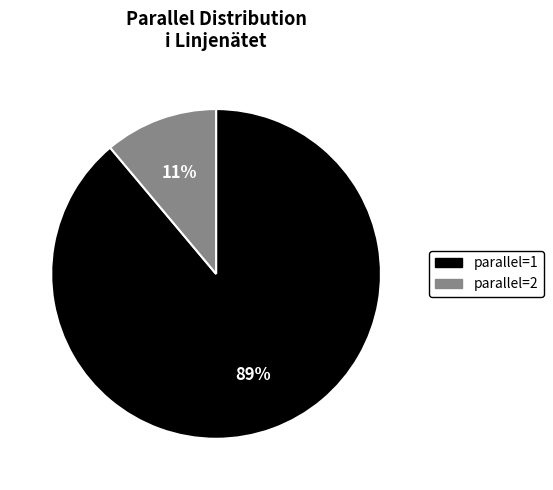

To the nearest percent, what is the average slice percentage?

50%